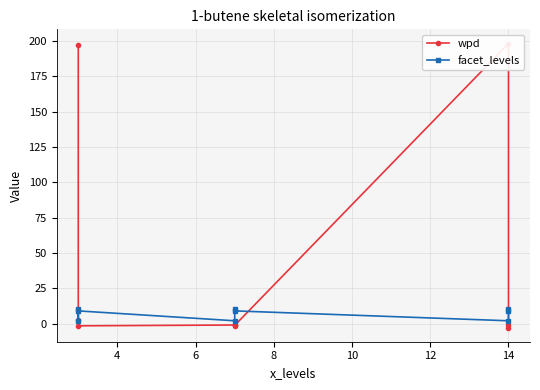

What is the minimum value shown in the chart?

-2.8